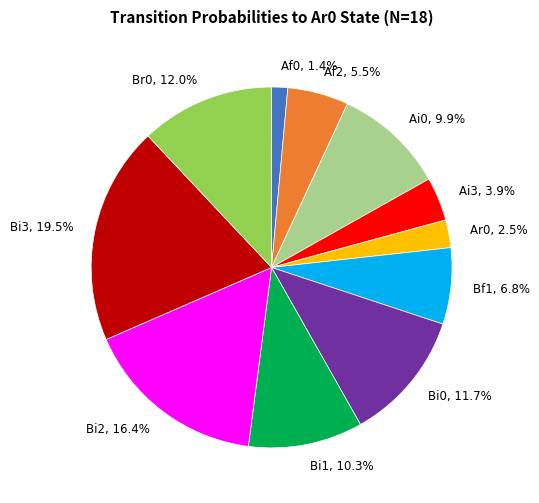

What percentage do Br0, 12.0% and Bi2, 16.4% together represent?

28.4%